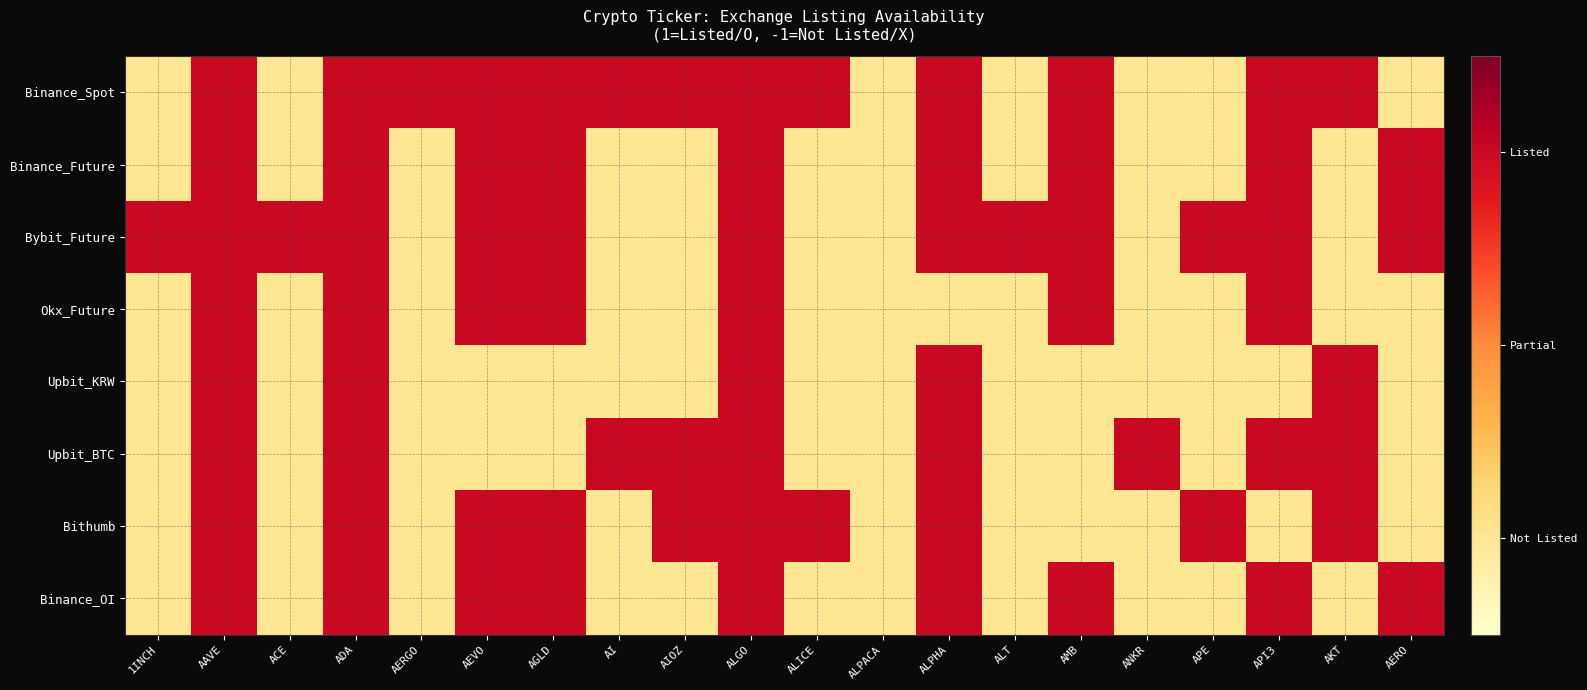

Between AIOZ and AI, which is larger?

AIOZ